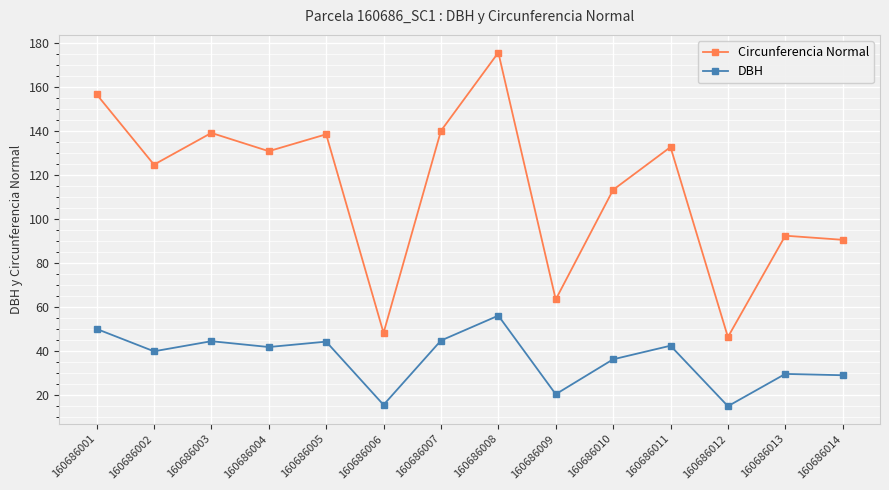

What is the highest value of the Circunferencia Normal series?

175.8